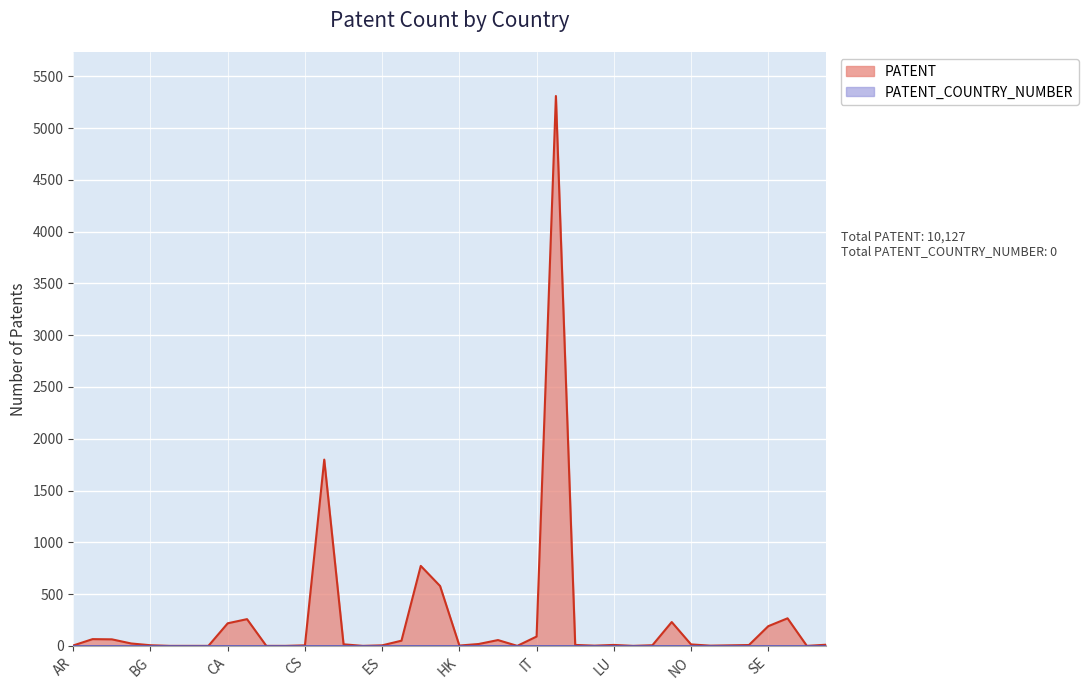

Reading left to right, transcribe all the data shown in this chart.

AR=5	AT=66	AU=64	BE=24	BG=7	BH=1	BR=1	BS=1	CA=219	CH=259	CN=1	CO=1	CS=6	DE=1799	DK=16	DO=1	ES=6	FI=51	FR=773	GB=579	HK=4	HU=19	IL=57	IS=1	IT=91	JP=5309	KR=10	LI=3	LU=10	MC=1	MX=7	NL=231	NO=15	NZ=3	PL=6	RO=9	SE=191	SU=267	TH=1	TW=12